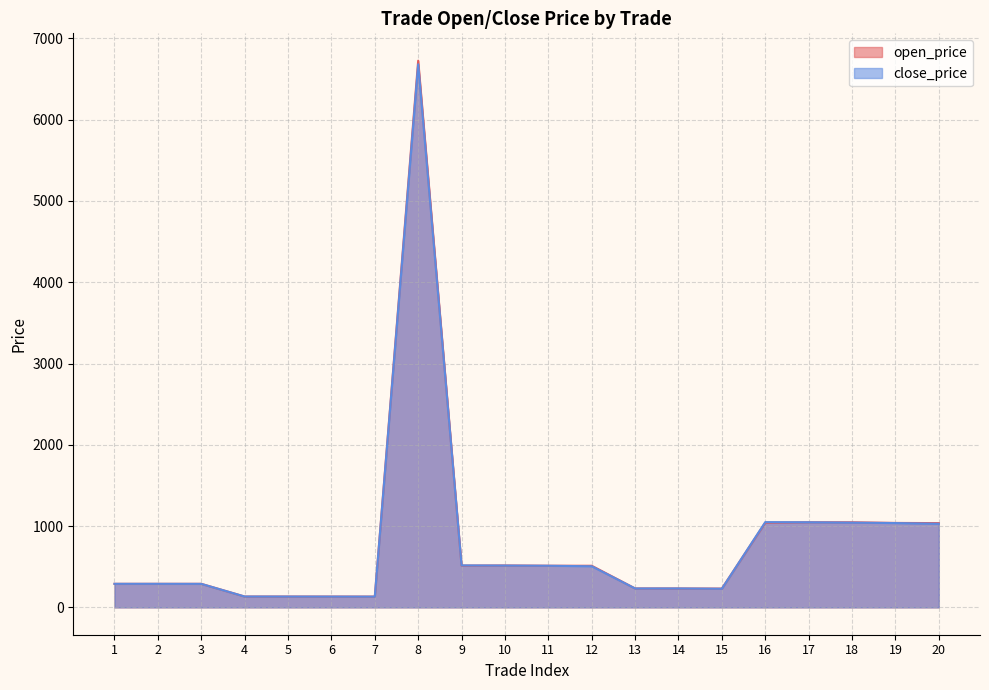

What is the difference between the highest and lowest values at 9?

2.9